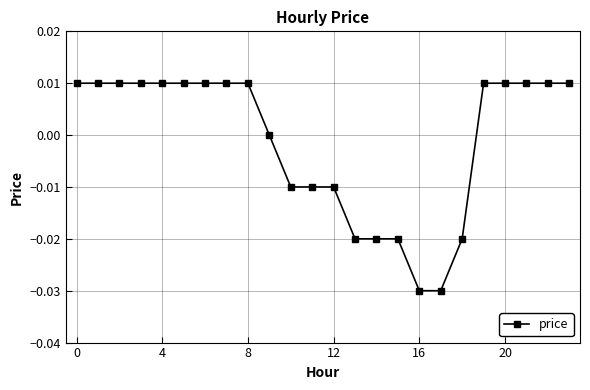

Is this an area chart (filled region under the line)?

No